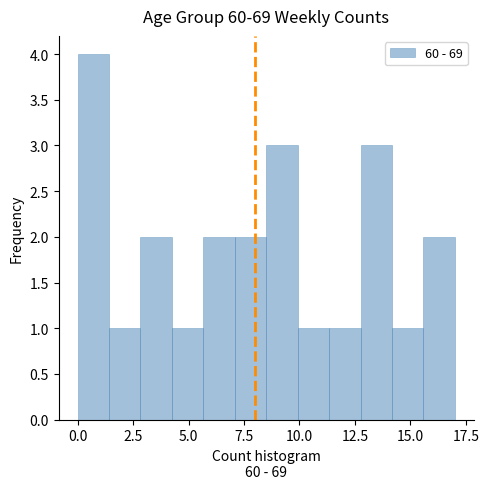

Around what value on the x-axis is the tallest bar? Give the approximate position of its centre, as read against the axis.

0.5